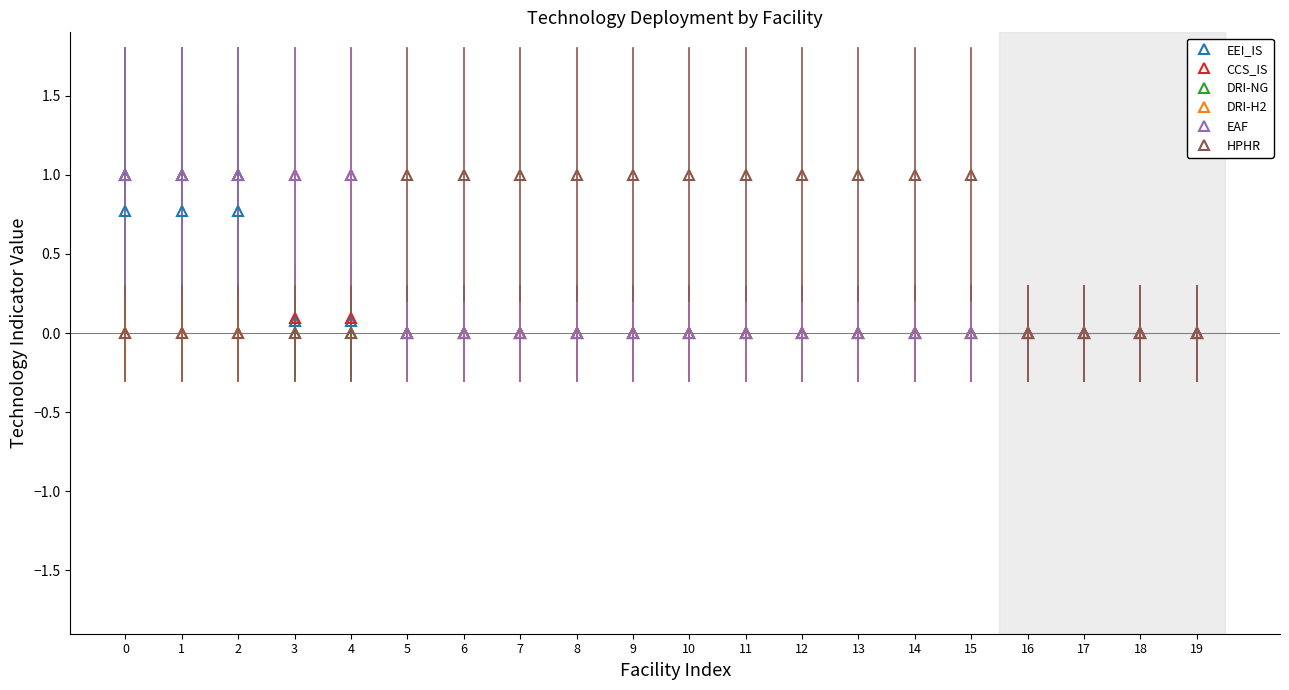

True or false: DRI-NG has a value of 0.0 at 7.

True